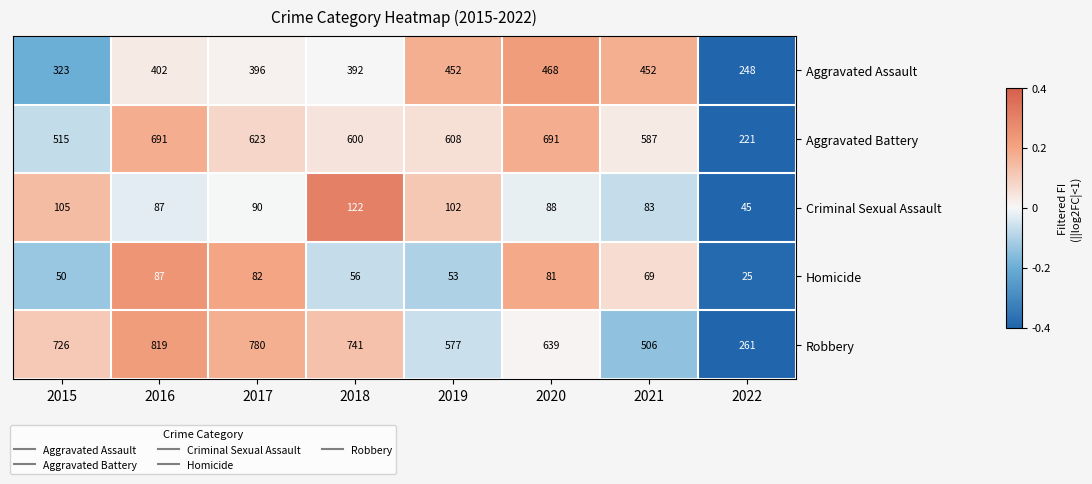

Which series has the largest range (max minus min)?

Robbery